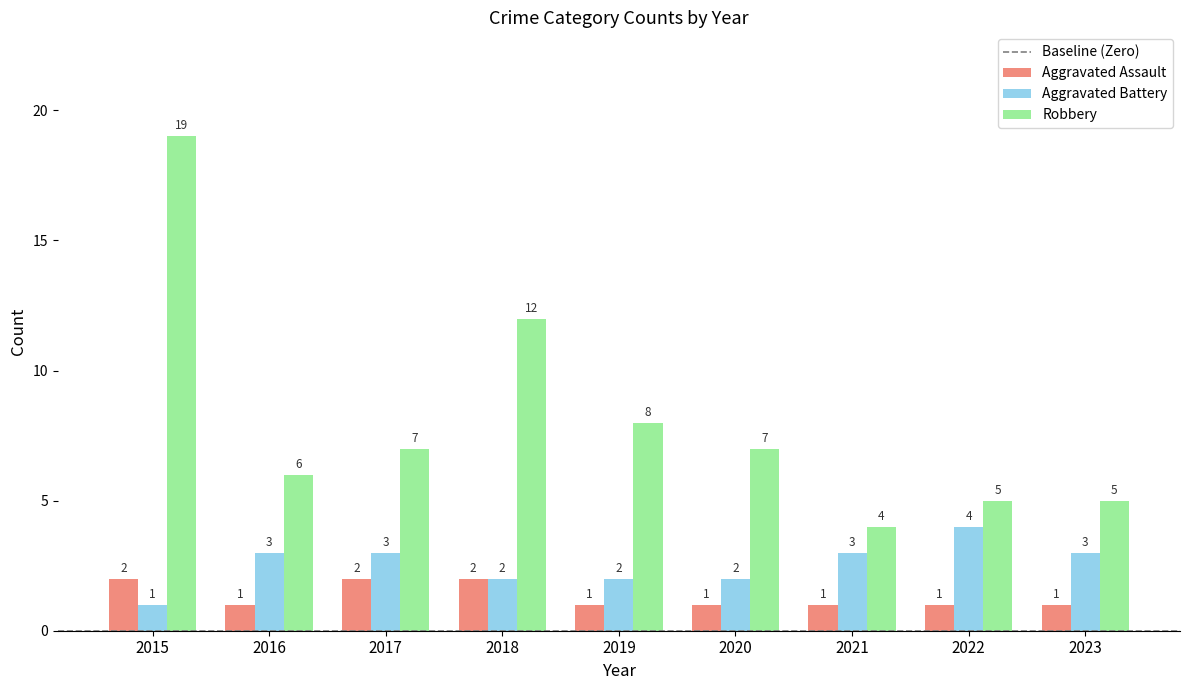

List the series in order of their overall mean, lowest first.

Aggravated Assault, Aggravated Battery, Robbery